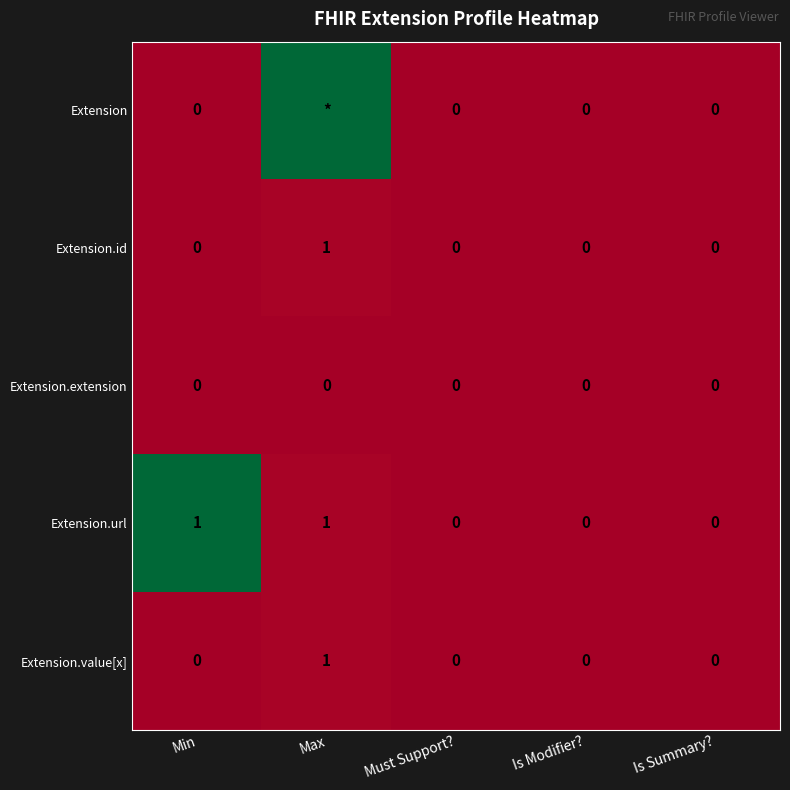

What is the difference between the highest and lowest values at Min?

1